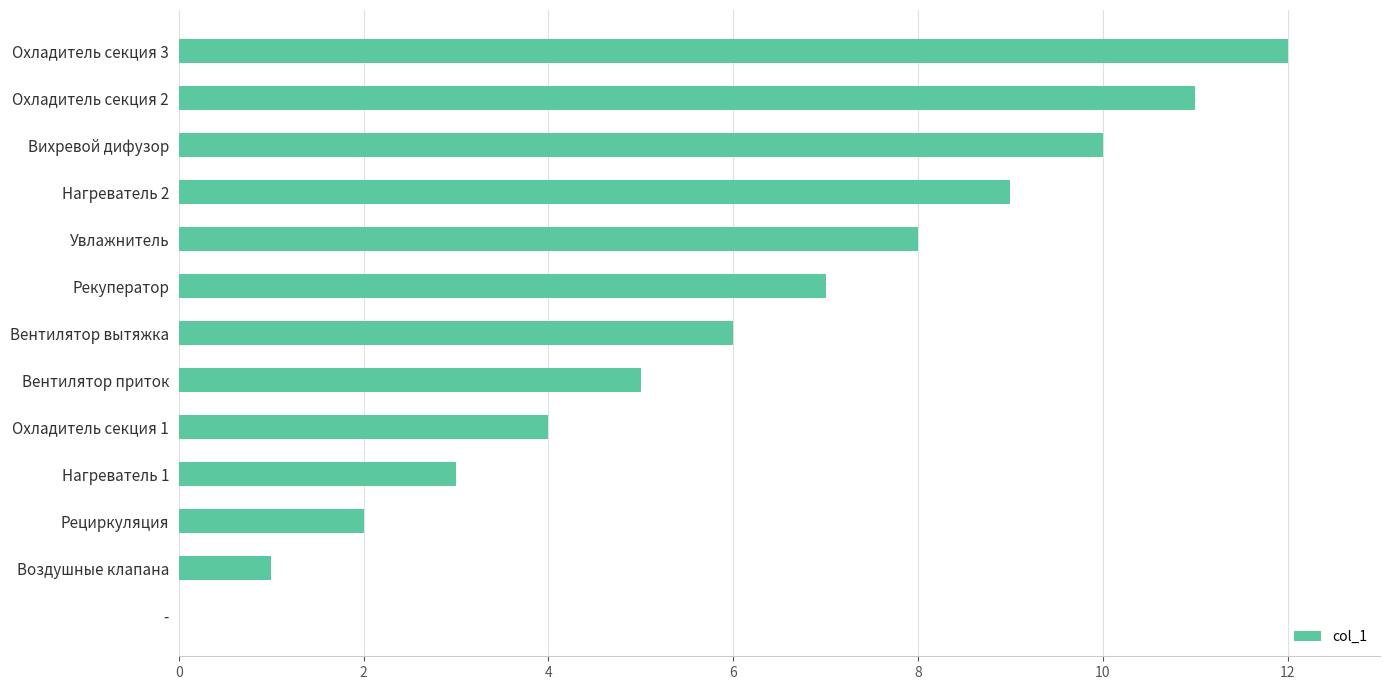

What is the sum of all values?

78